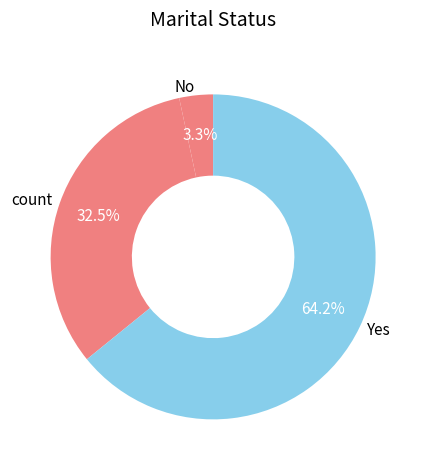

Which category has the biggest portion of the pie?

Yes